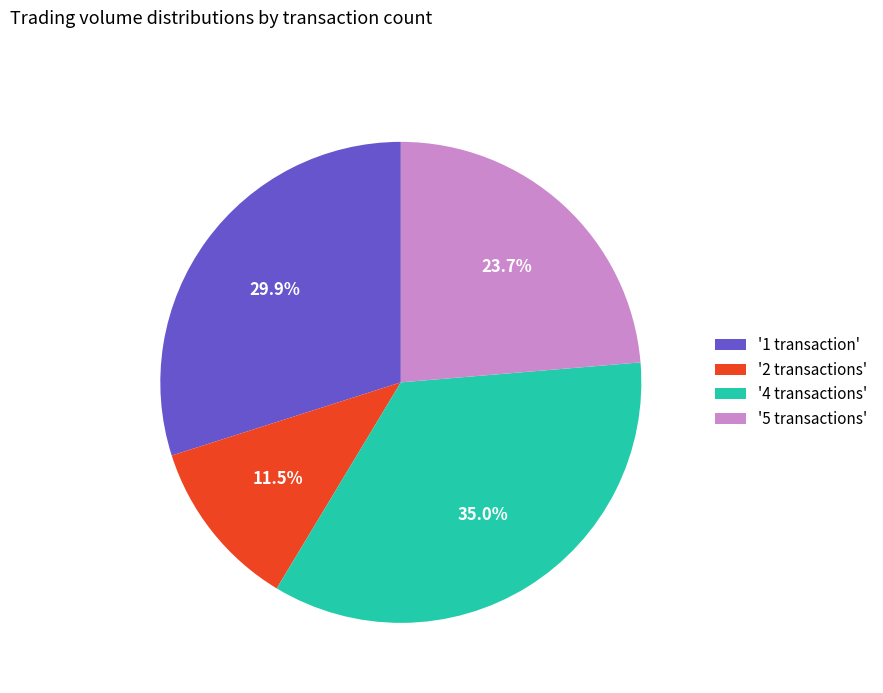

How many segments does this pie chart have?

4